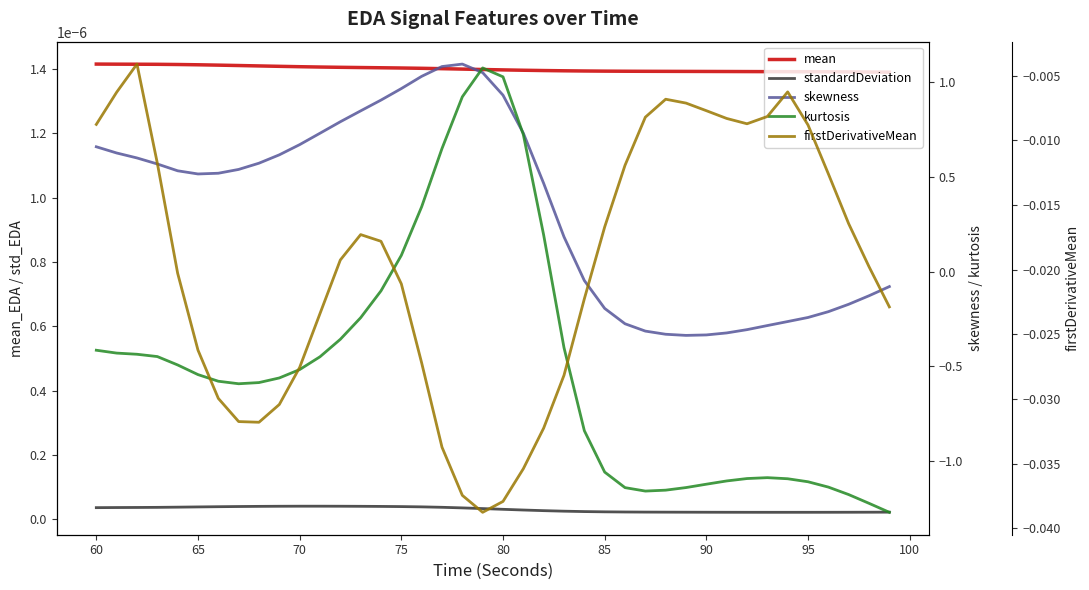

Is the value of kurtosis at 35 greater than the value of firstDerivativeMean at 36?

No